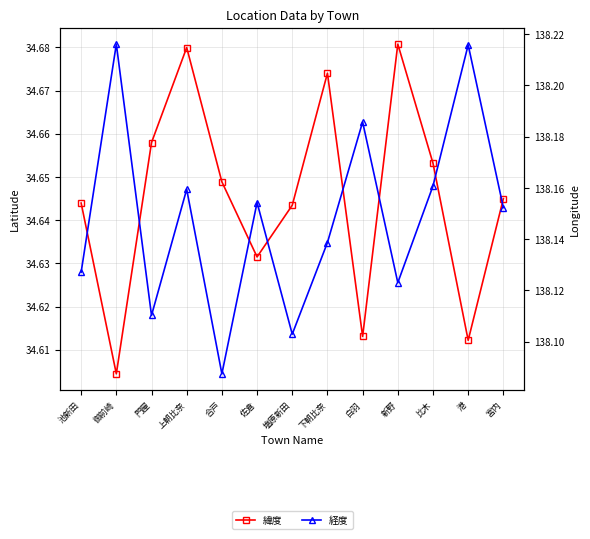

How many lines are shown in the chart?

2